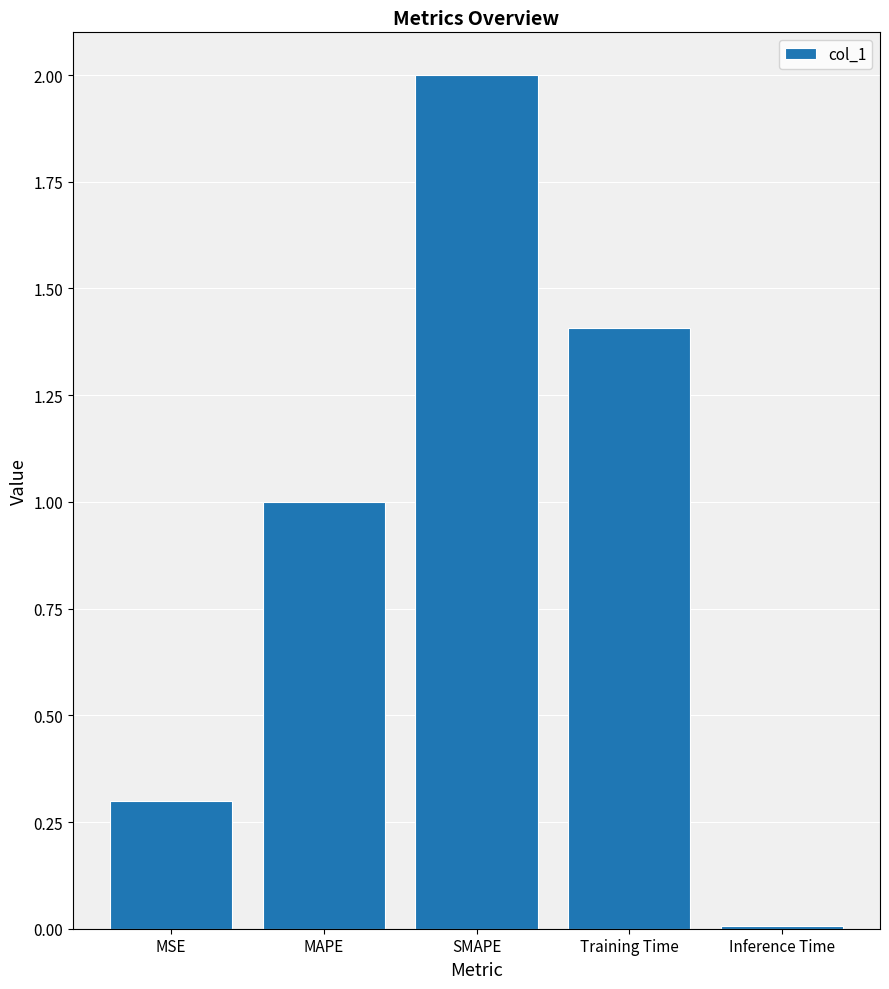

What is the sum of the values at MAPE and SMAPE?

3.0